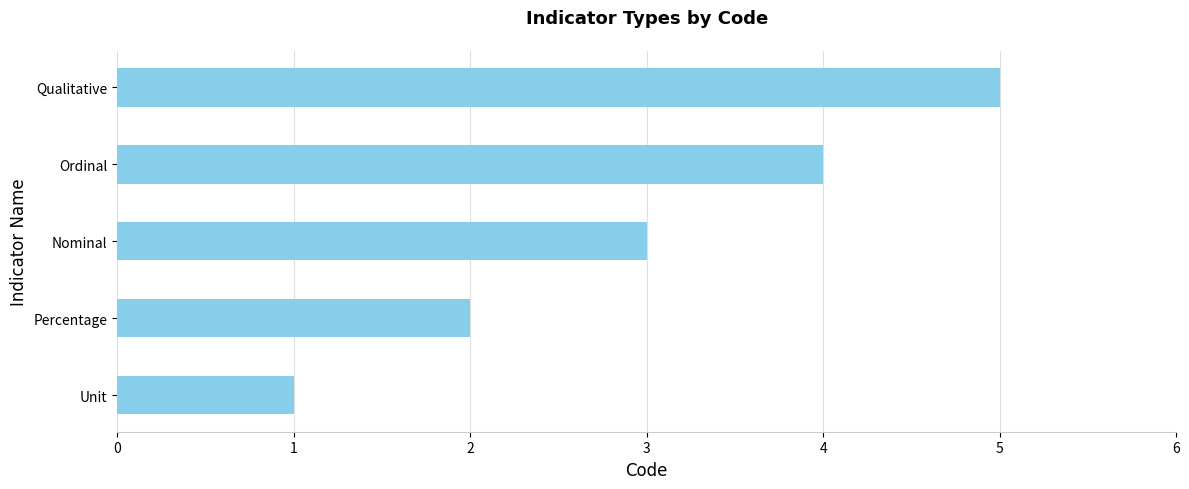

How many distinct data groups are displayed?

1